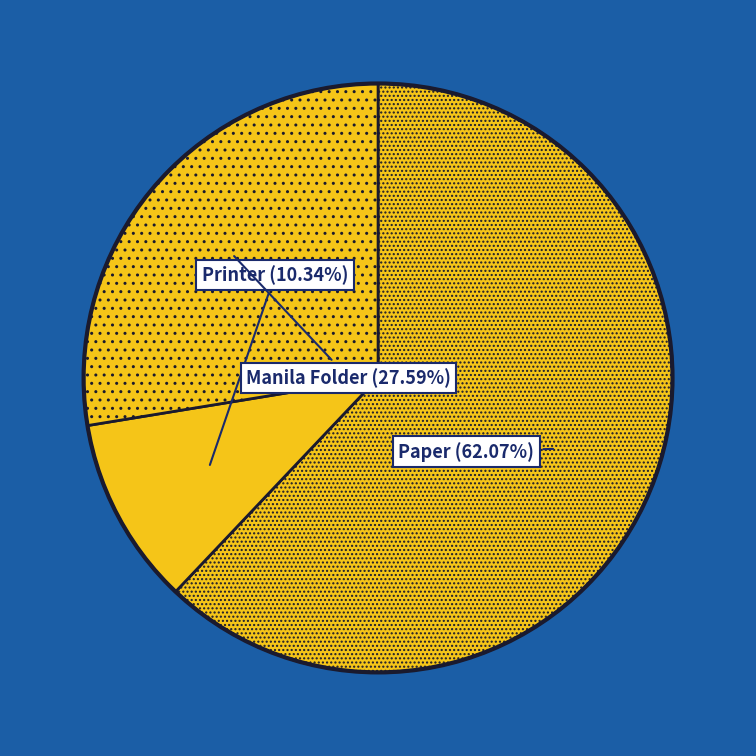

What percentage is the Paper slice, to the nearest percent?

62%